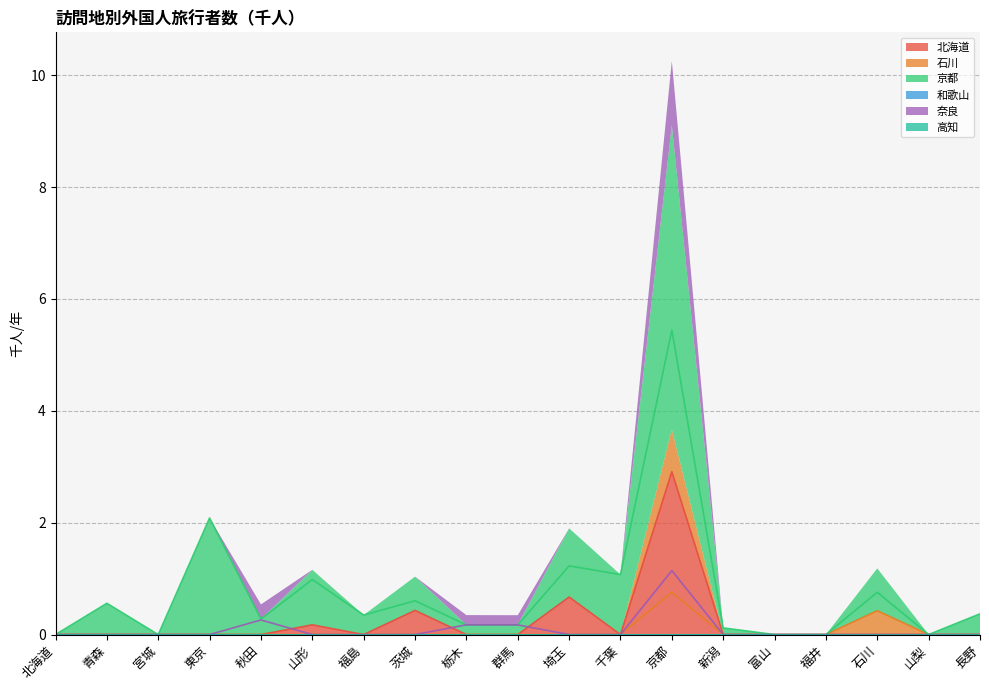

Is the value of 石川 at 青森 greater than the value of 奈良 at 秋田?

No